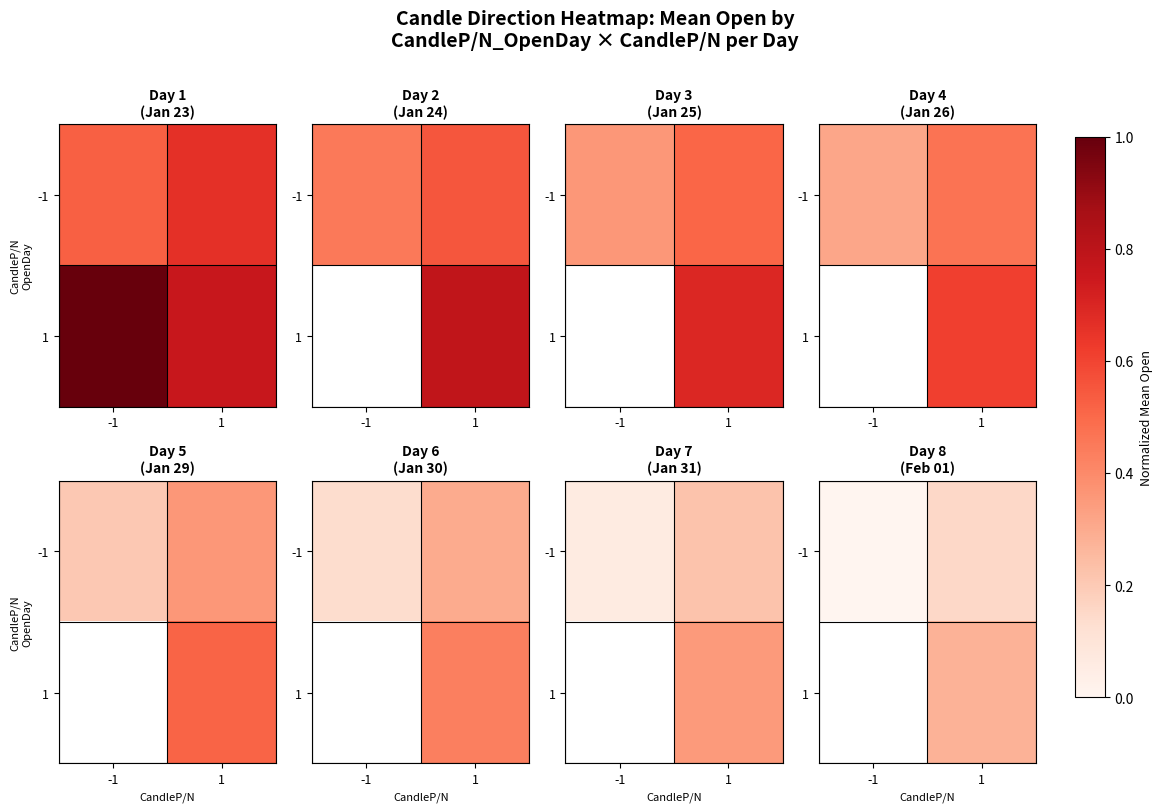

The value of -1 at 1 is 0.1. True or false?

False